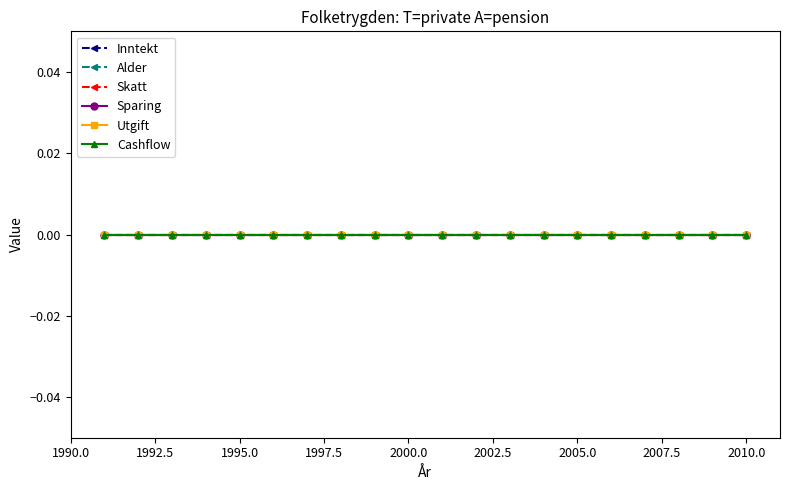

At which category is the sum across all series the highest?

2010.0